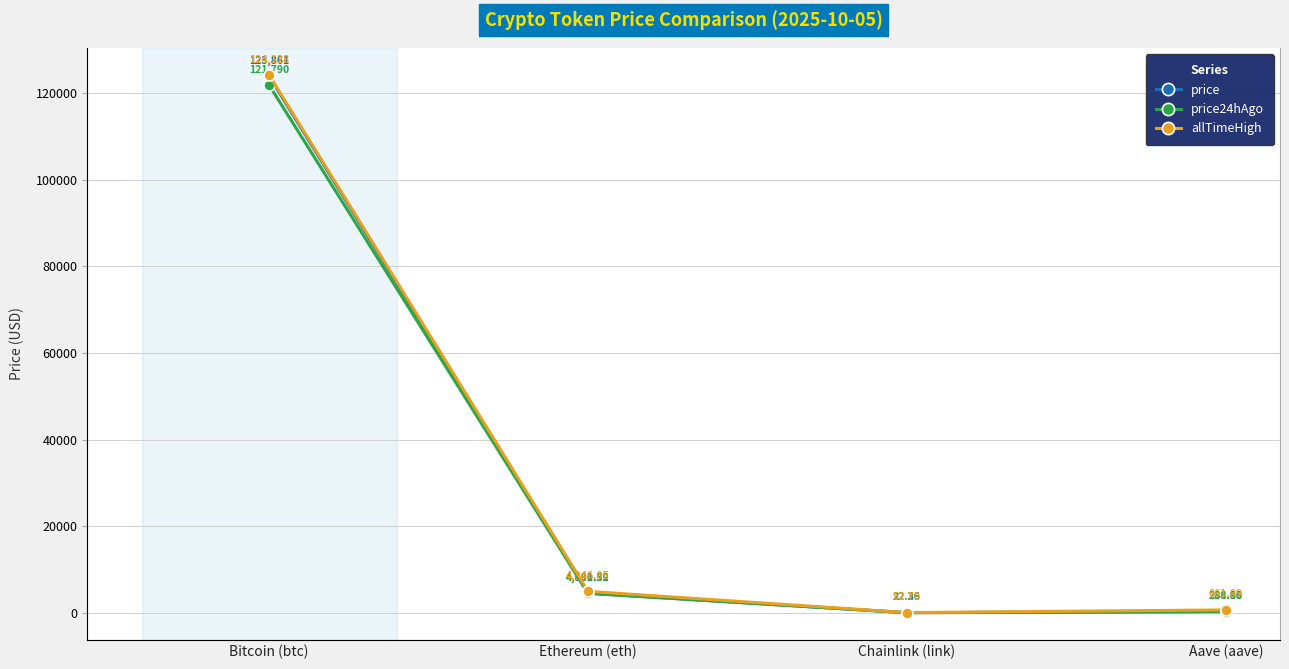

Which category has the lowest value in the price series?

Chainlink (link)